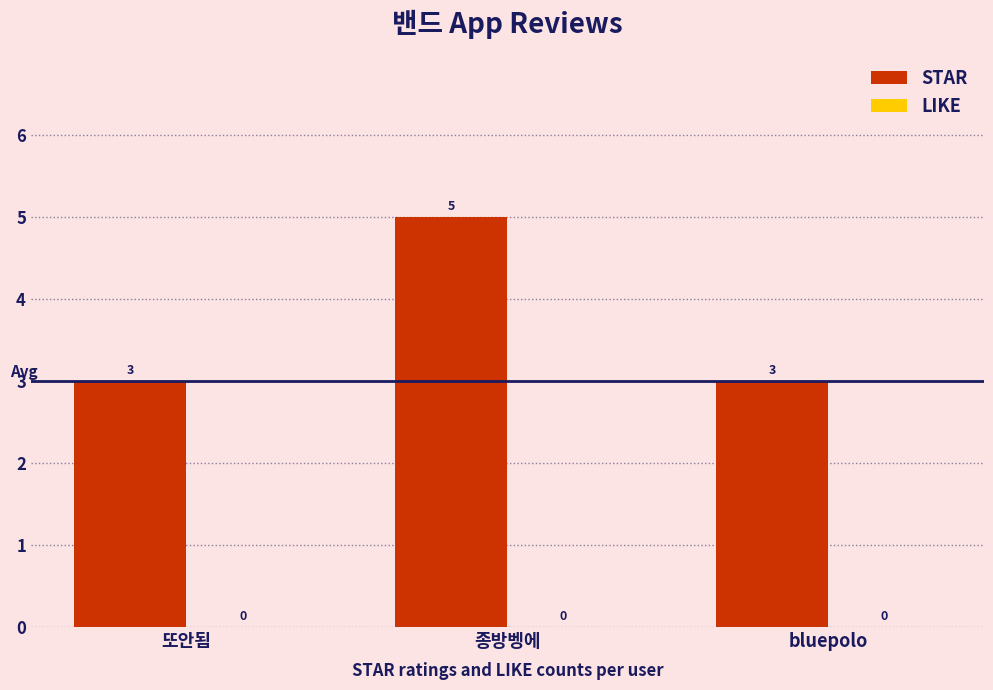

How many bars are there in total?

3